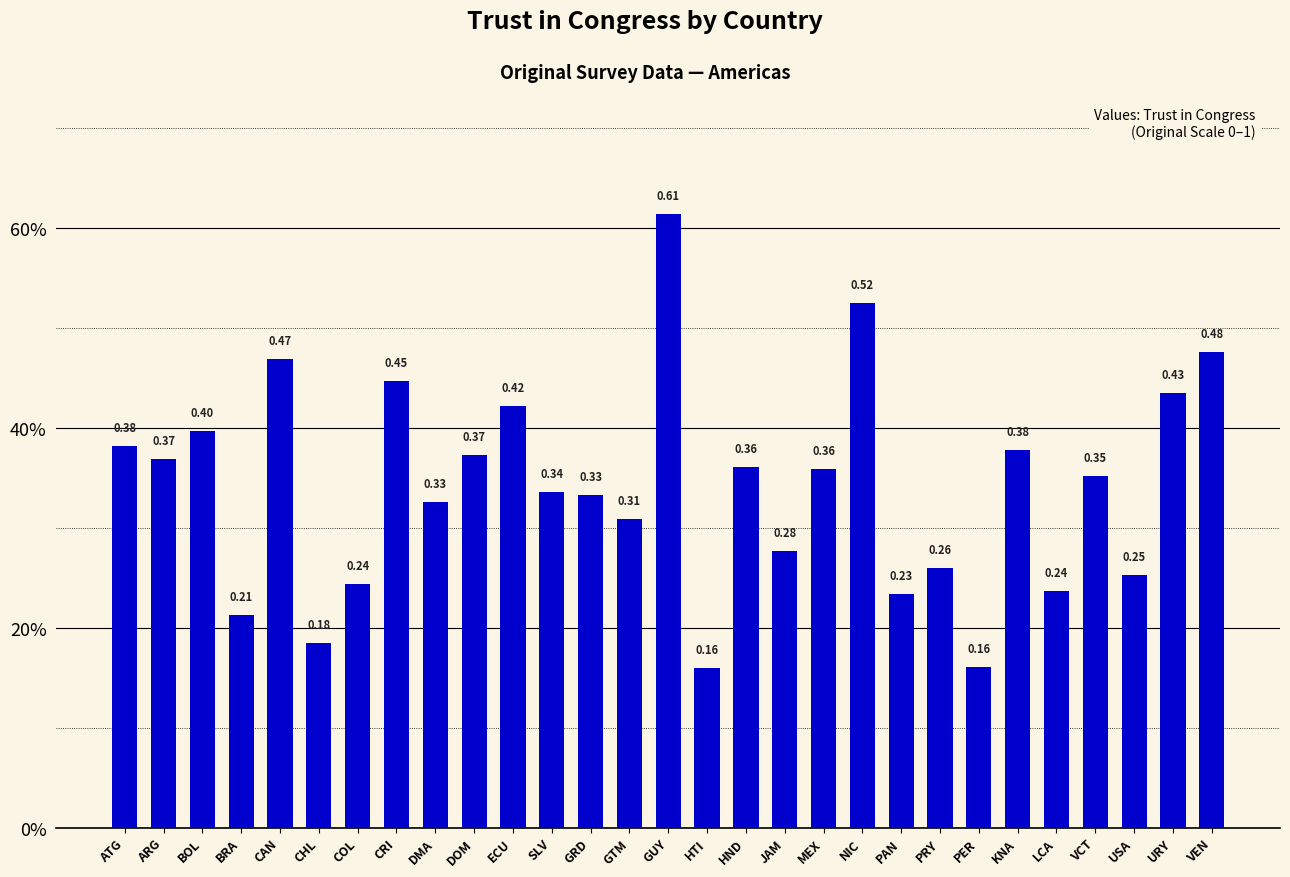

Are the bars horizontal?

No